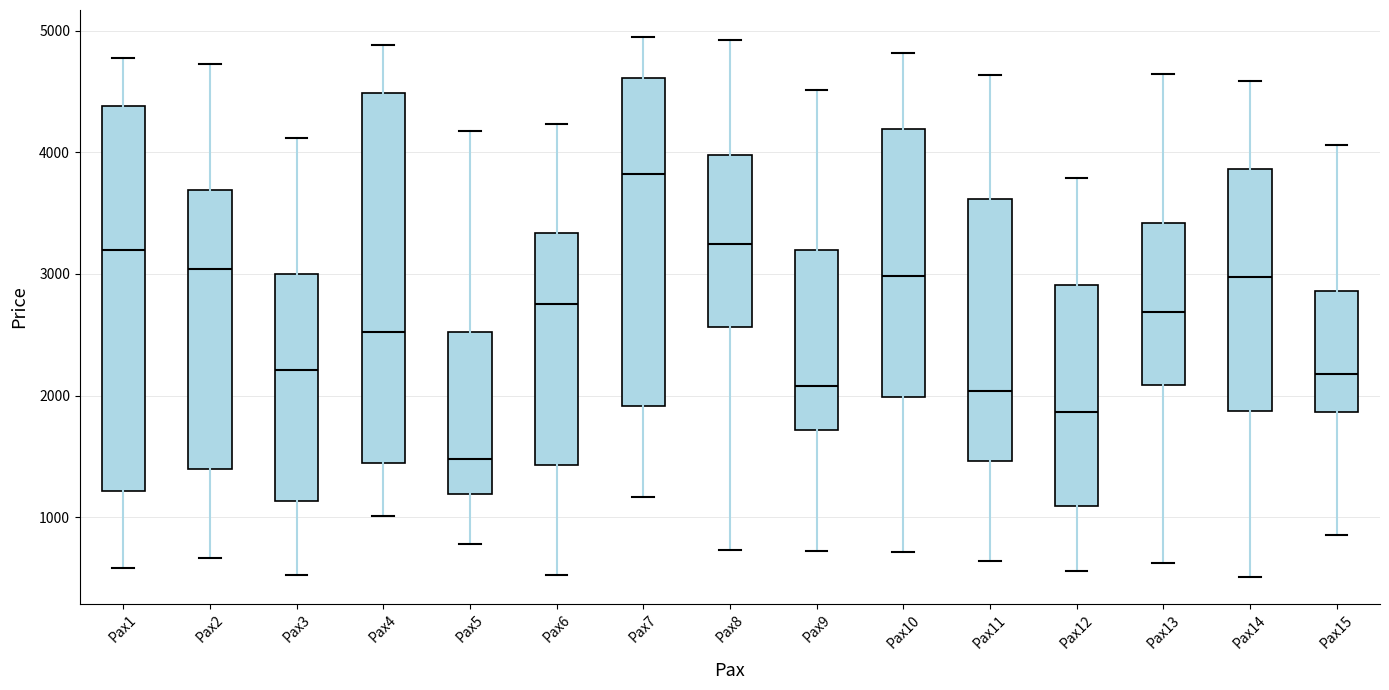

Which box is the tallest, from its lower edge to its upper edge?

Pax1